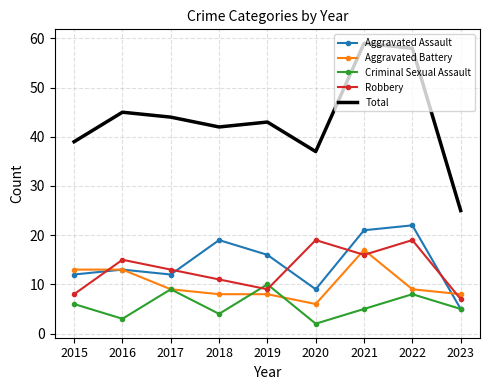

Reading left to right, extract all data points from this chart.

Aggravated Assault: 2015=12	2016=13	2017=12	2018=19	2019=16	2020=9	2021=21	2022=22	2023=5
Aggravated Battery: 2015=13	2016=13	2017=9	2018=8	2019=8	2020=6	2021=17	2022=9	2023=8
Criminal Sexual Assault: 2015=6	2016=3	2017=9	2018=4	2019=10	2020=2	2021=5	2022=8	2023=5
Robbery: 2015=8	2016=15	2017=13	2018=11	2019=9	2020=19	2021=16	2022=19	2023=7
Total: 2015=39	2016=45	2017=44	2018=42	2019=43	2020=37	2021=59	2022=58	2023=25